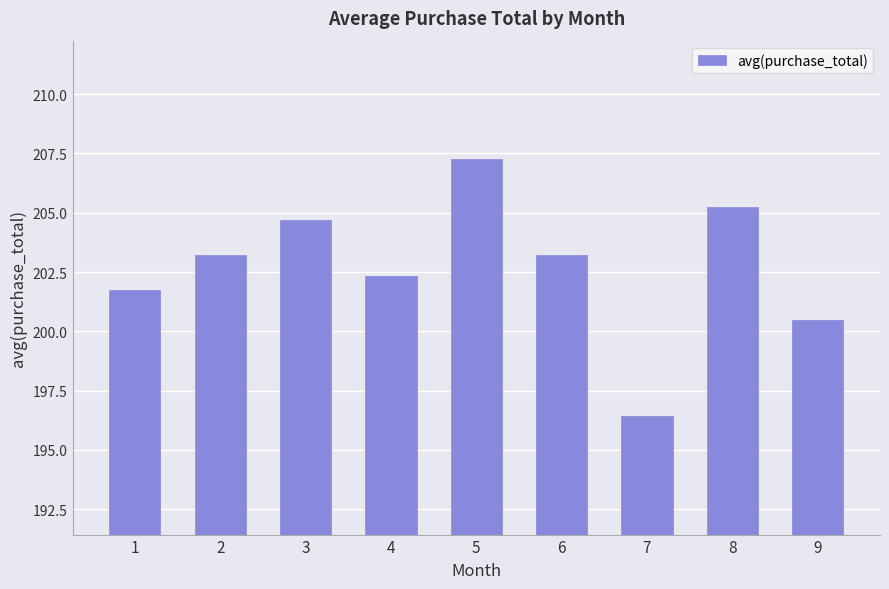

True or false: the data shows 122.8 at 9.

False